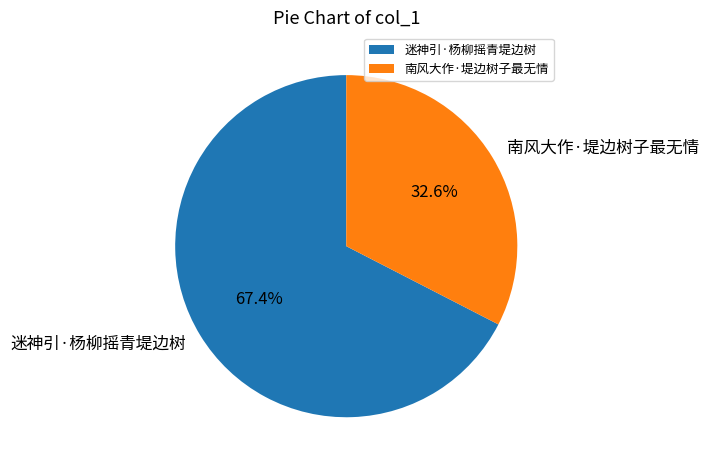

The 迷神引·杨柳摇青堤边树 slice represents 79% of the pie. True or false?

False